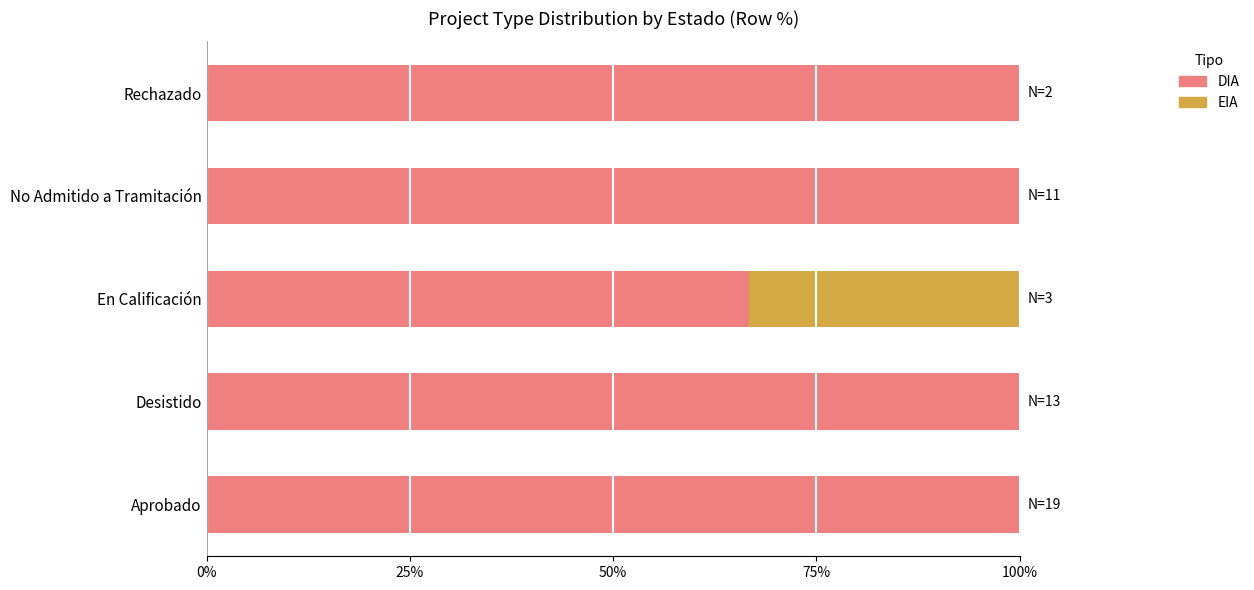

What is the sum of all DIA values?

466.7